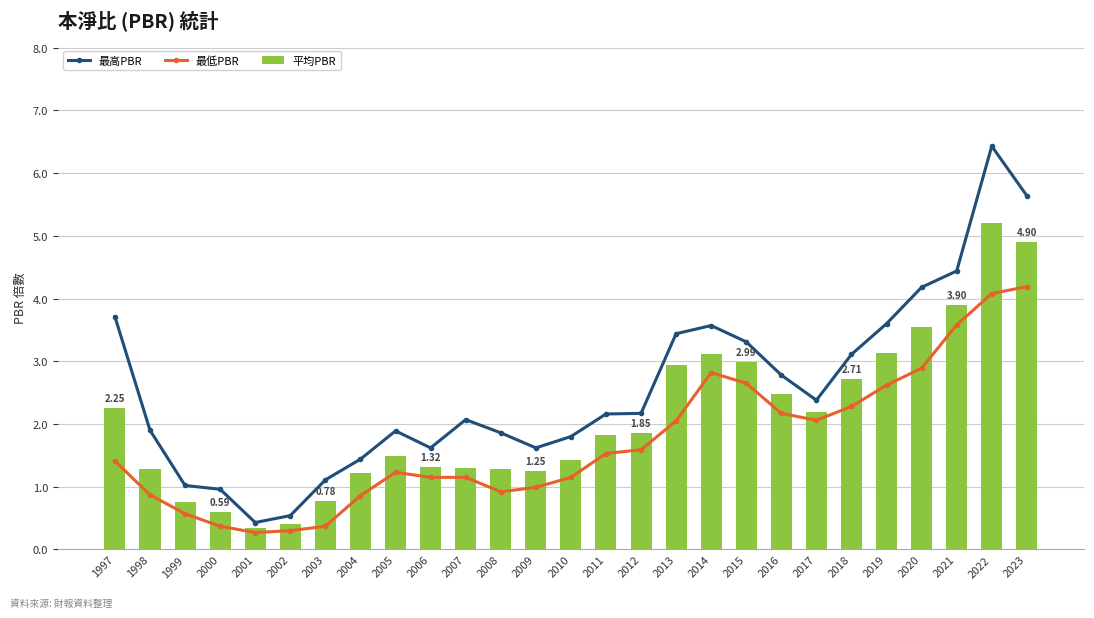

What is the value of the 平均PBR bar at the 13th from the left?

1.2